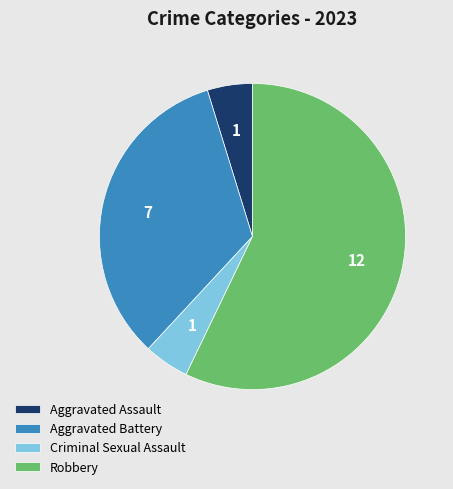

Which slice is the largest?

Robbery